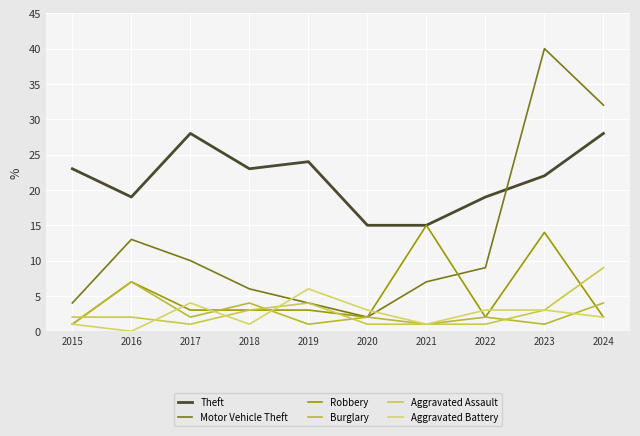

Reading right to left, what are all the values shown in this chart?

Theft: 2024=28	2023=22	2022=19	2021=15	2020=15	2019=24	2018=23	2017=28	2016=19	2015=23
Motor Vehicle Theft: 2024=32	2023=40	2022=9	2021=7	2020=2	2019=4	2018=6	2017=10	2016=13	2015=4
Robbery: 2024=2	2023=14	2022=2	2021=15	2020=2	2019=3	2018=3	2017=3	2016=7	2015=1
Burglary: 2024=4	2023=1	2022=2	2021=1	2020=2	2019=1	2018=4	2017=2	2016=7	2015=1
Aggravated Assault: 2024=9	2023=3	2022=1	2021=1	2020=1	2019=4	2018=3	2017=1	2016=2	2015=2
Aggravated Battery: 2024=2	2023=3	2022=3	2021=1	2020=3	2019=6	2018=1	2017=4	2016=0	2015=1